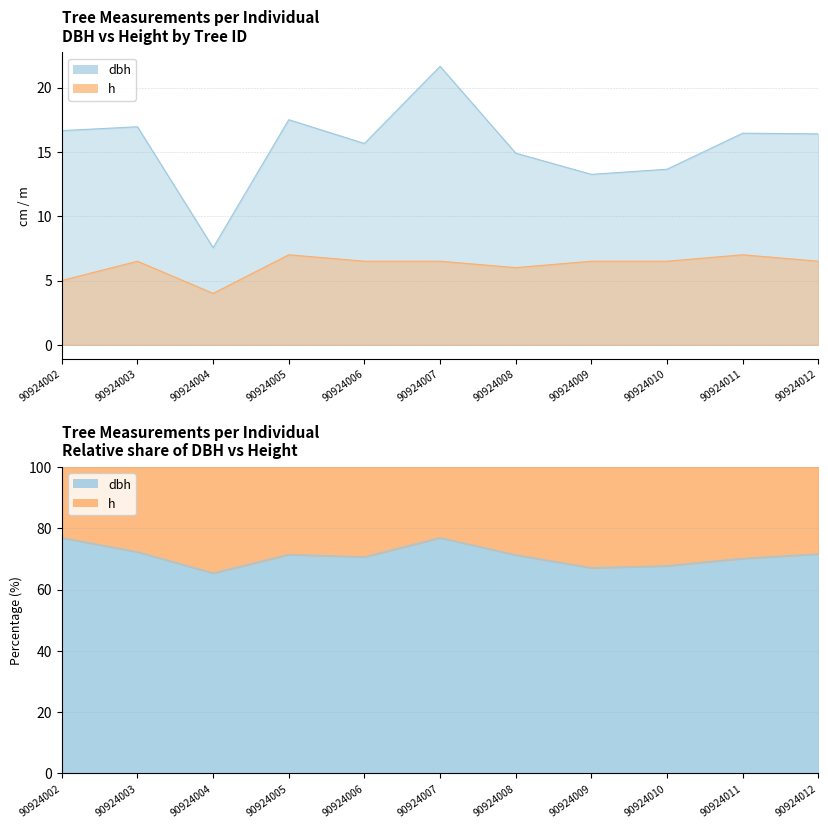

Which series changed the most between 90924005 and 90924011?

dbh